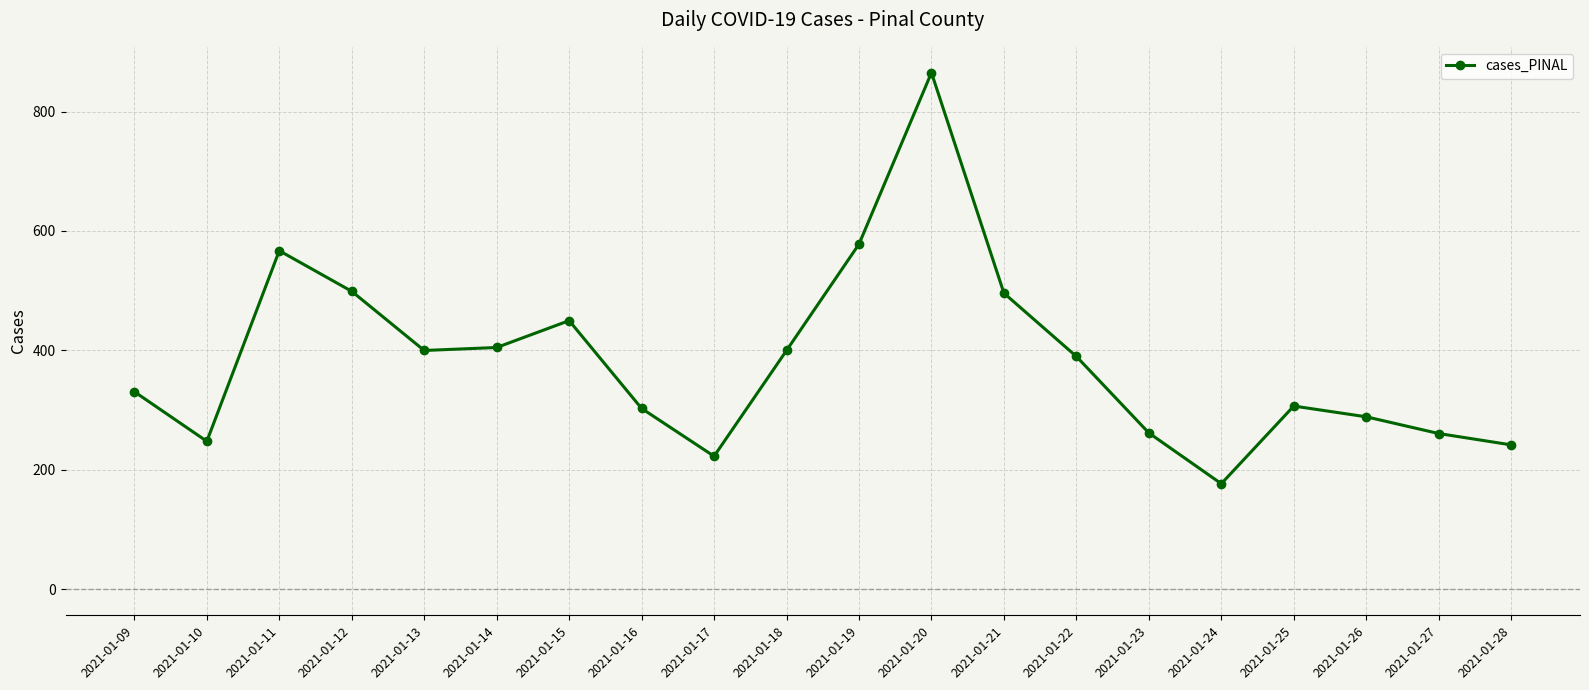

What is the approximate value at 2021-01-22, to the nearest 100?

400